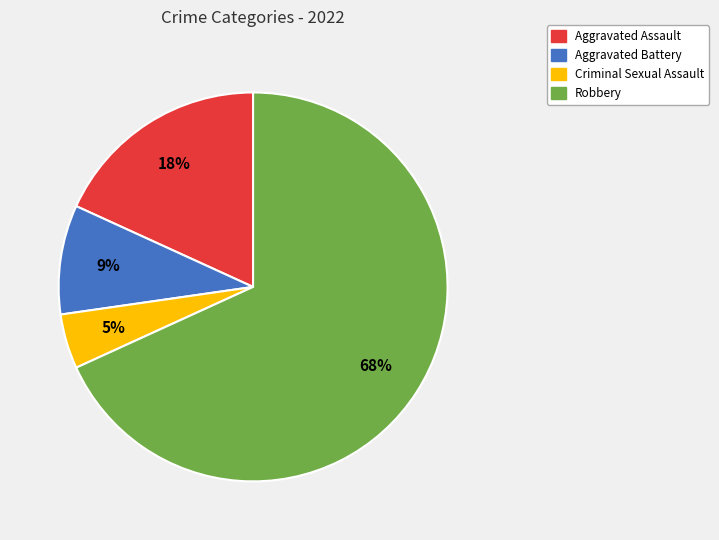

Which category has the smallest portion of the pie?

Criminal Sexual Assault